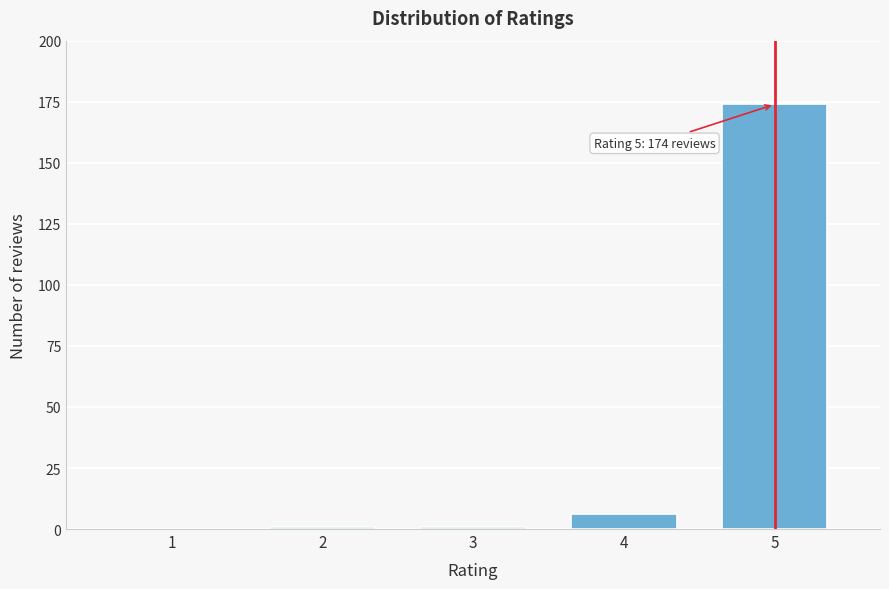

Reading left to right, what are all the values shown in this chart?

1=0	2=1	3=1	4=6	5=174